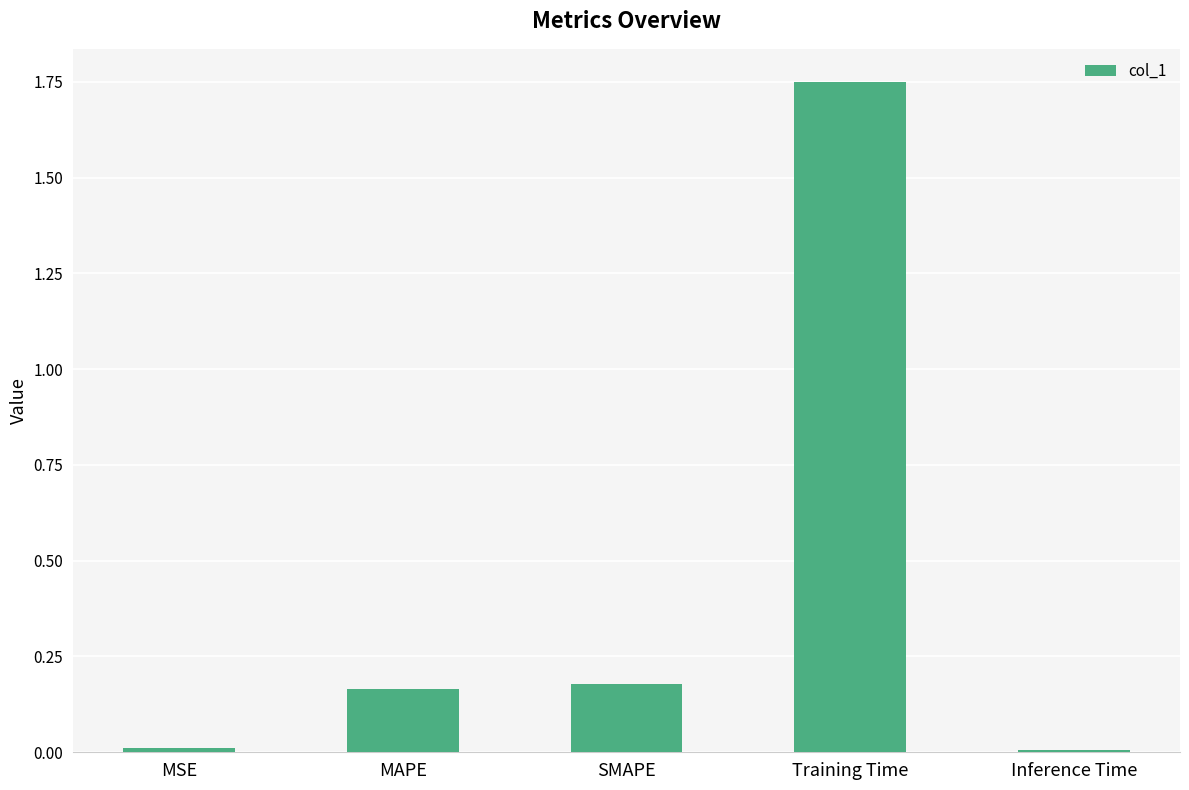

What position from the left is Training Time?

4